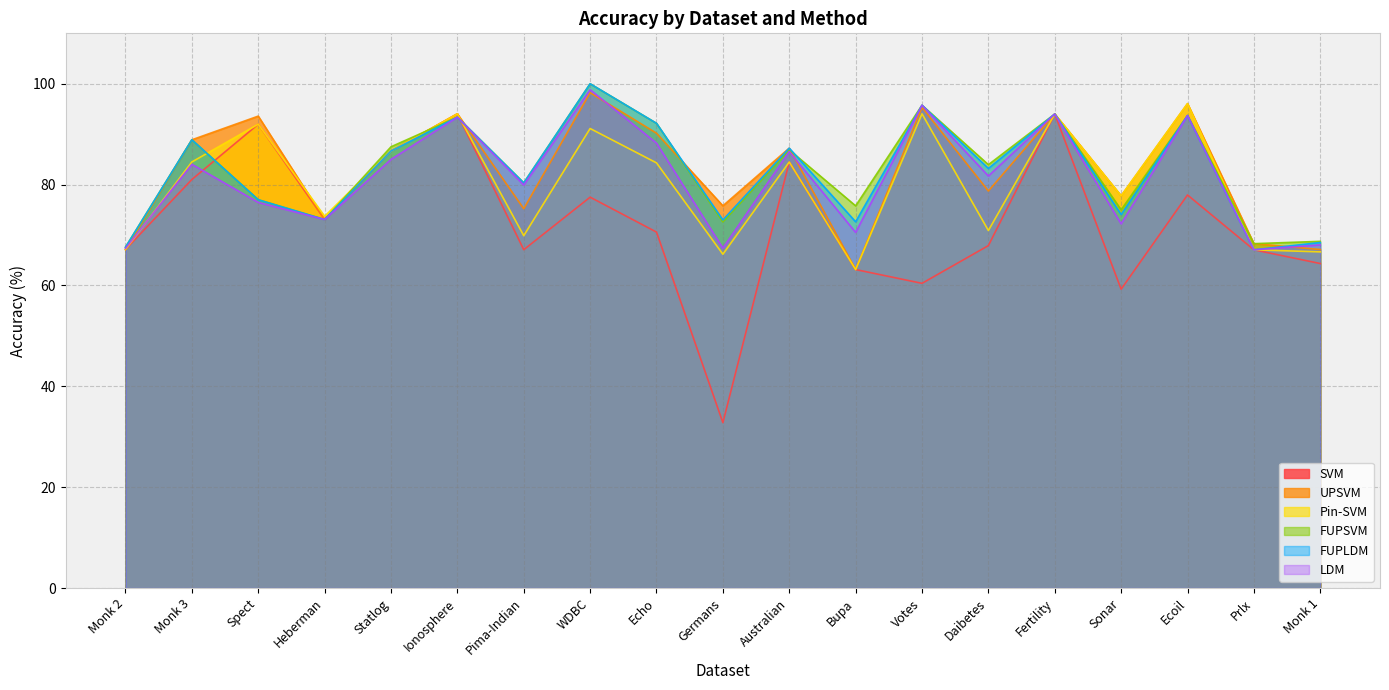

List the labels in order of Pin-SVM value, largest first.

Ecoil, Votes, Ionosphere, Fertility, Spect, WDBC, Statlog, Monk 3, Australian, Echo, Sonar, Heberman, Daibetes, Pima-Indian, Monk 2, Prlx, Monk 1, Germans, Bupa